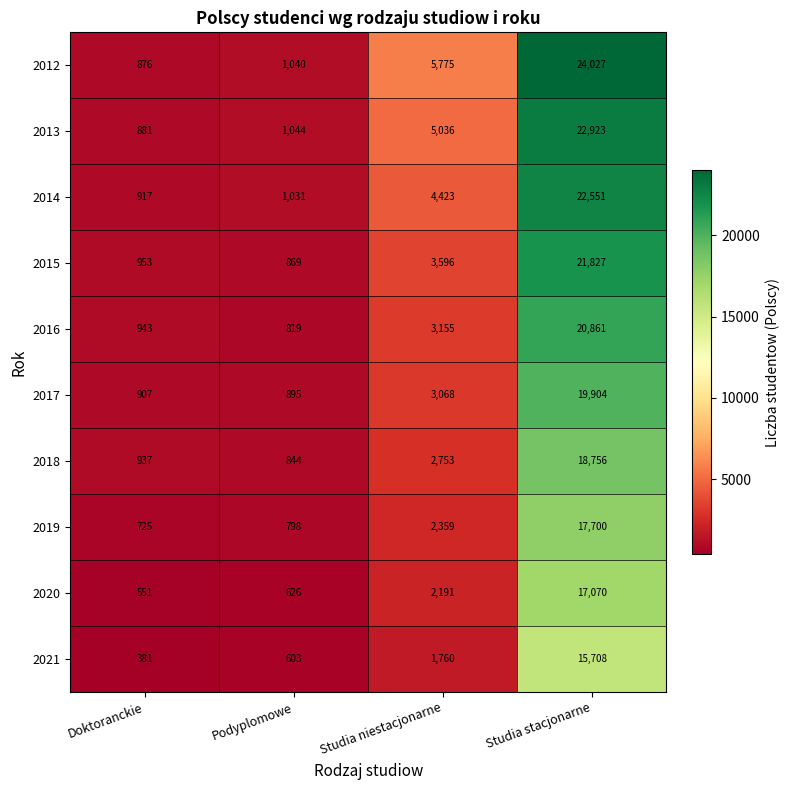

What is the difference between the second highest and second lowest values in the 2019 series?

1561